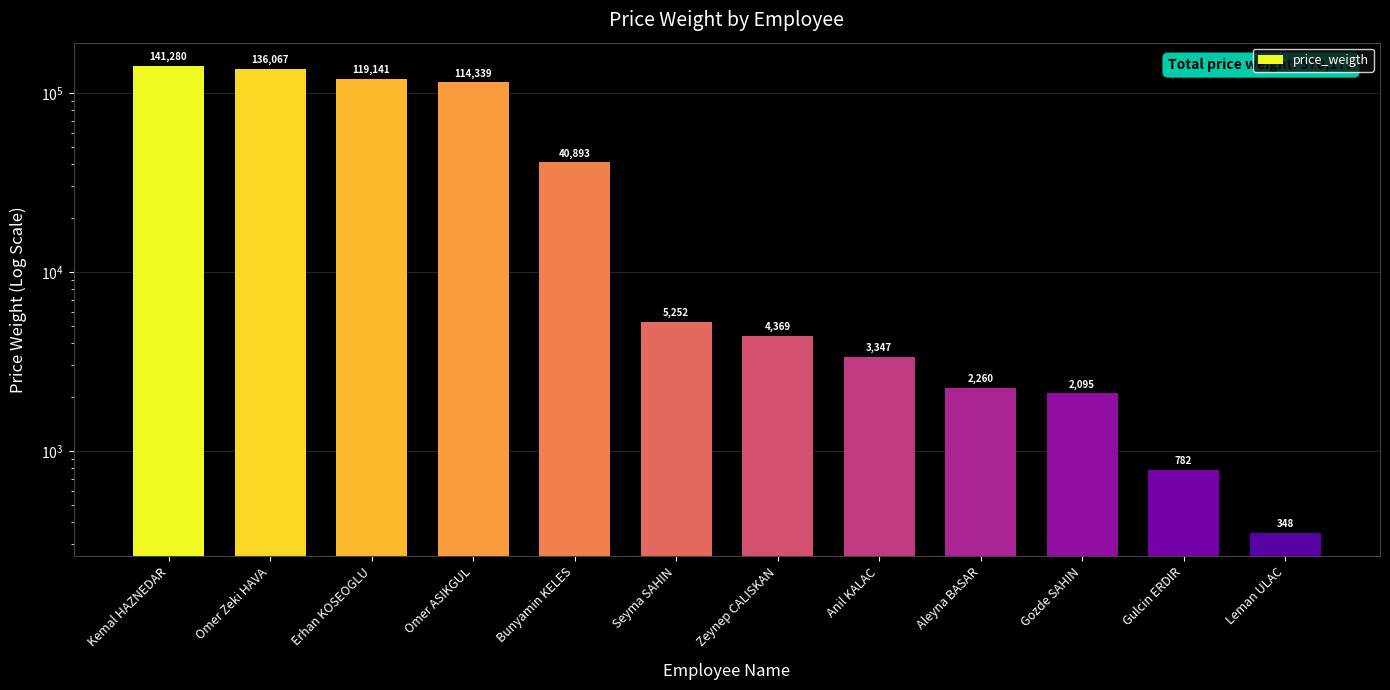

List the labels in order of value, smallest first.

Leman ULAC, Gulcin ERDIR, Gozde SAHIN, Aleyna BASAR, Anil KALAC, Zeynep CALISKAN, Seyma SAHIN, Bunyamin KELES, Omer ASIKGUL, Erhan KOSEOGLU, Omer Zeki HAVA, Kemal HAZNEDAR